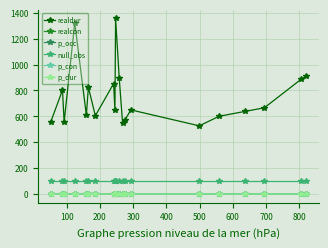

Which series has the widest spread of values?

realdur